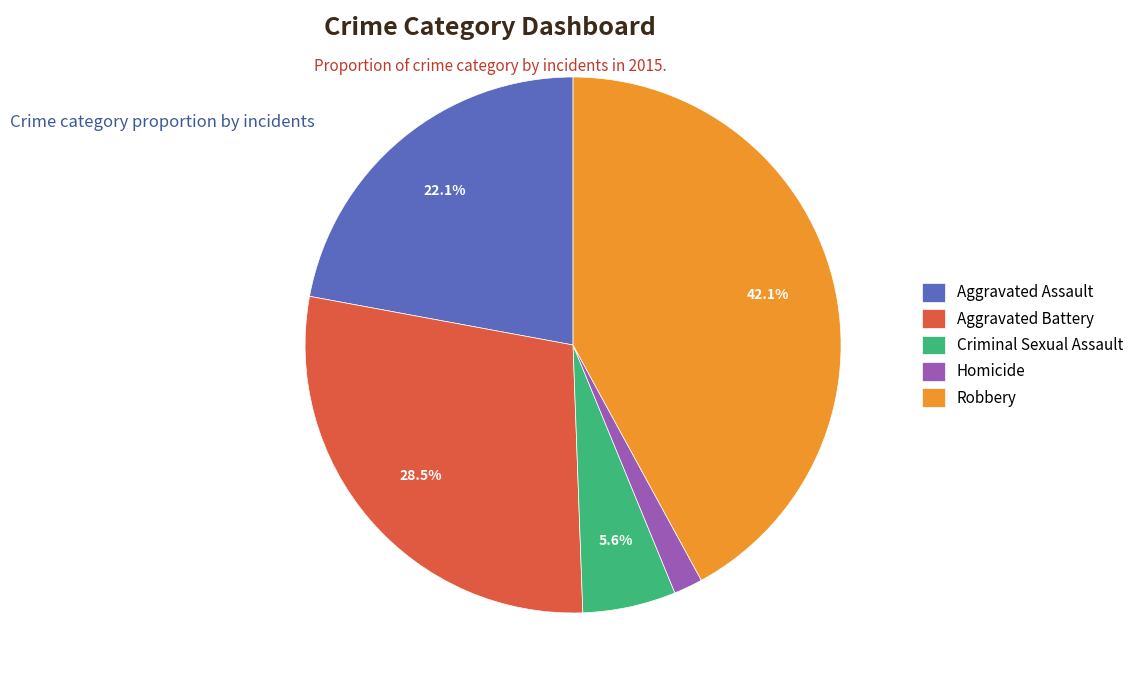

Between Aggravated Assault and Aggravated Battery, which is larger?

Aggravated Battery